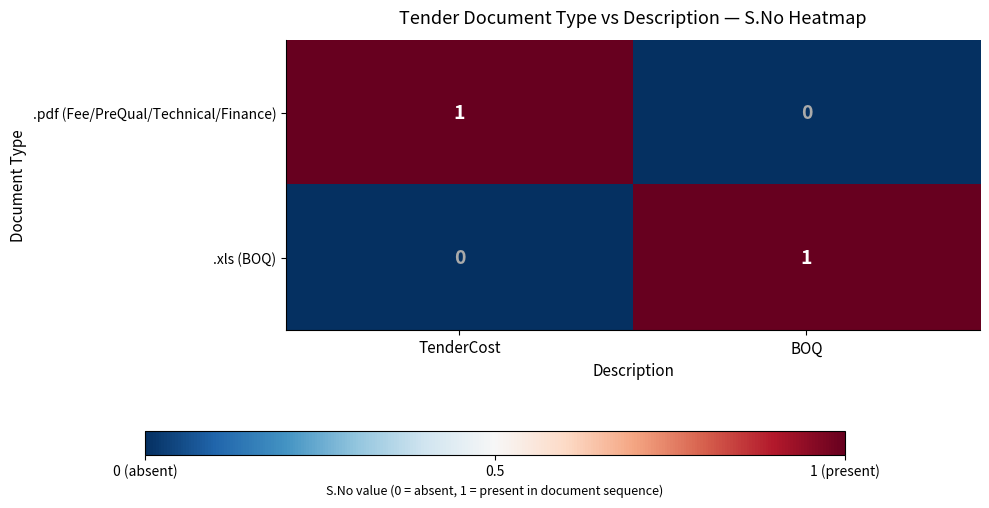

Is it true that .pdf (Fee/PreQual/Technical/Finance) equals 0 at TenderCost?

False